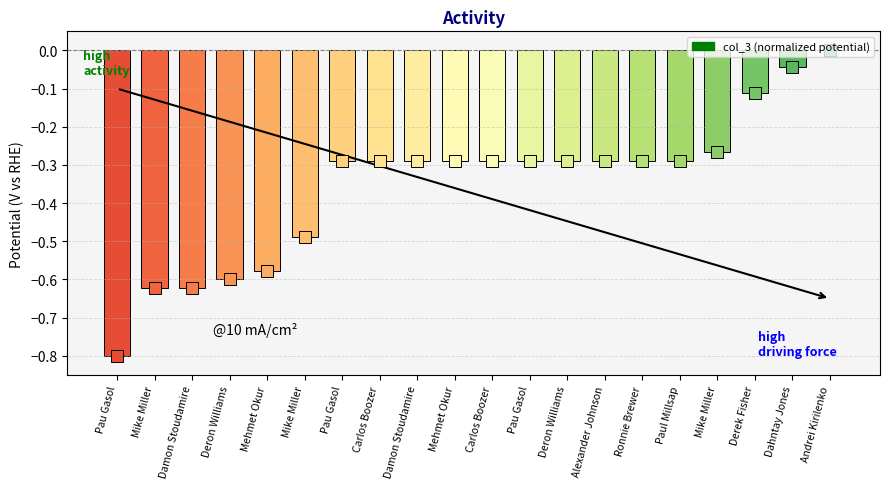

How many distinct data groups are displayed?

1